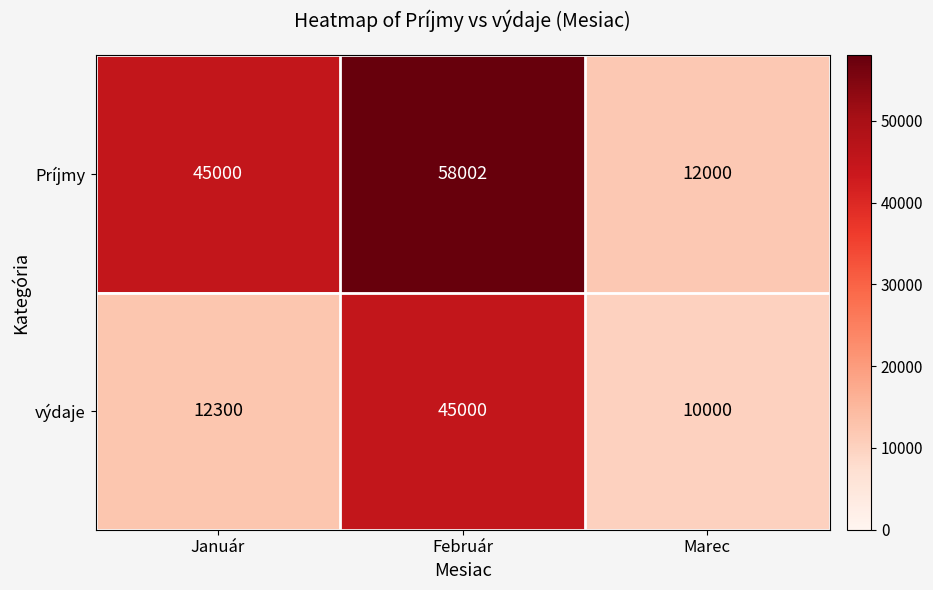

Which series has the largest total across all categories?

Príjmy